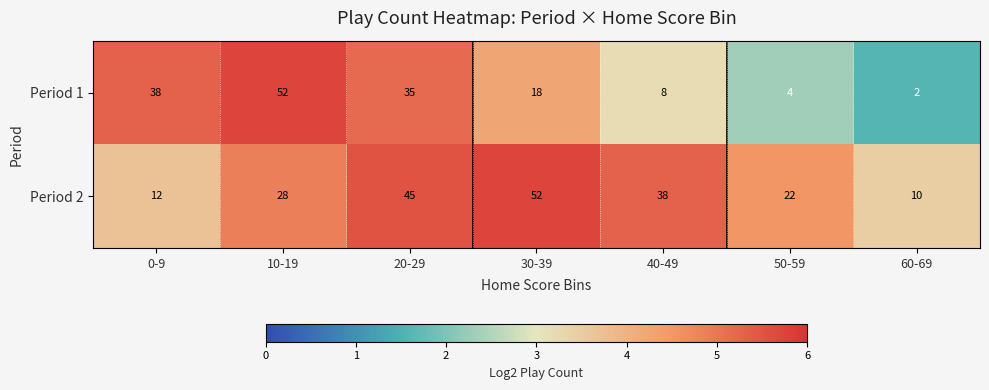

Where is Period 1 nearest to the value 27?

20-29